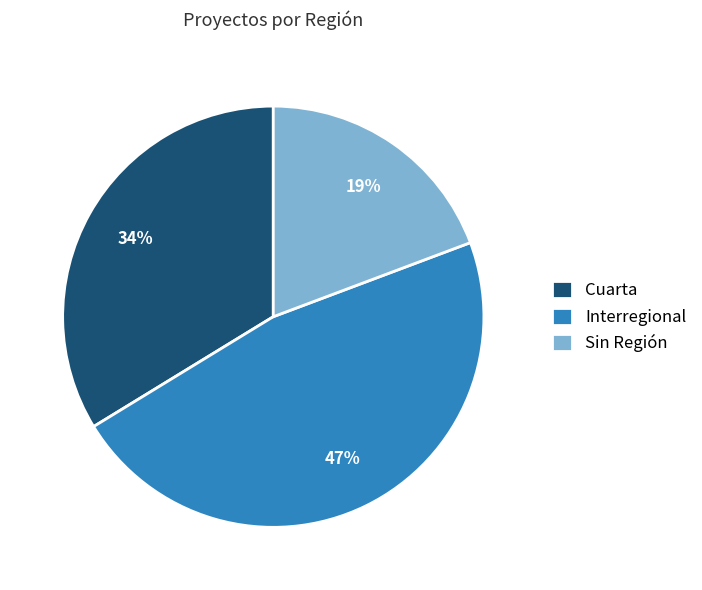

Is Interregional the majority of the pie?

No